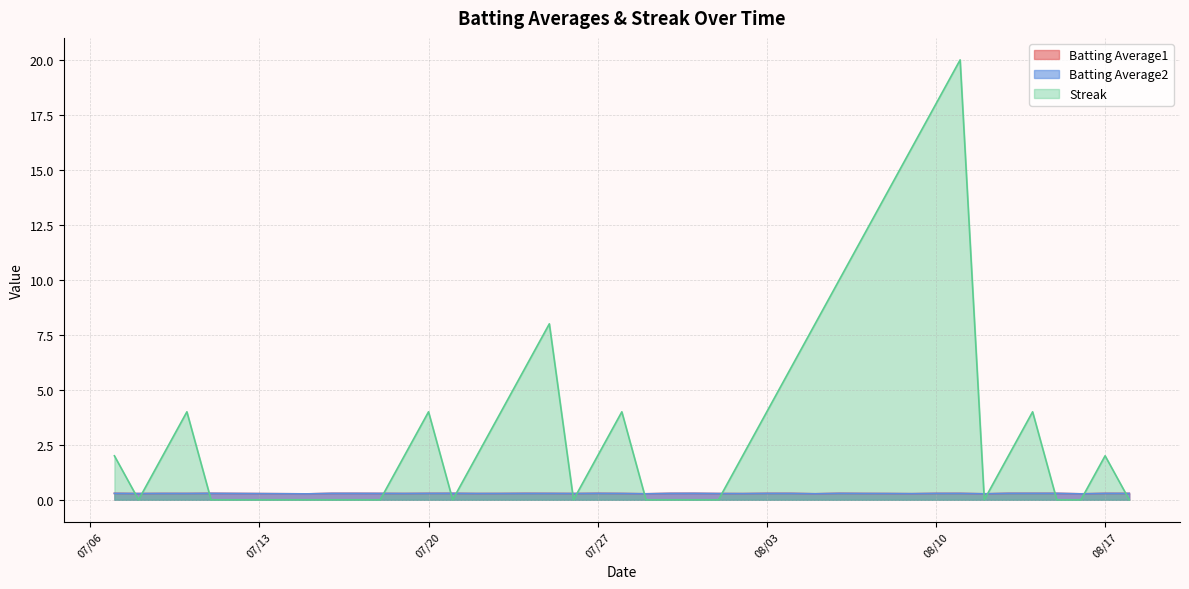

True or false: Batting Average2 and Batting Average1 cross at least once.

False